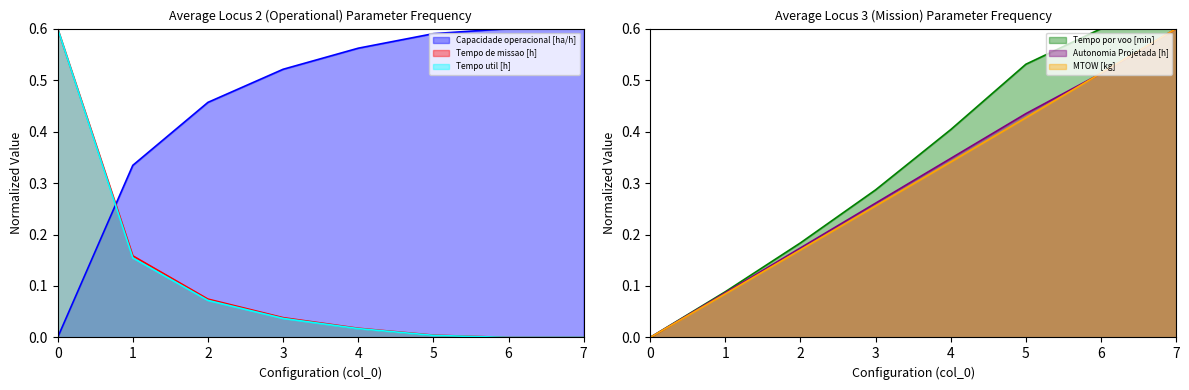

Which series has the largest range (max minus min)?

Capacidade operacional [ha/h]